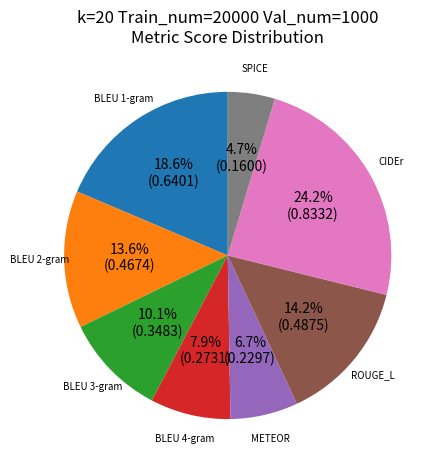

To the nearest percent, what is the combined percentage of SPICE and CIDEr?

29%